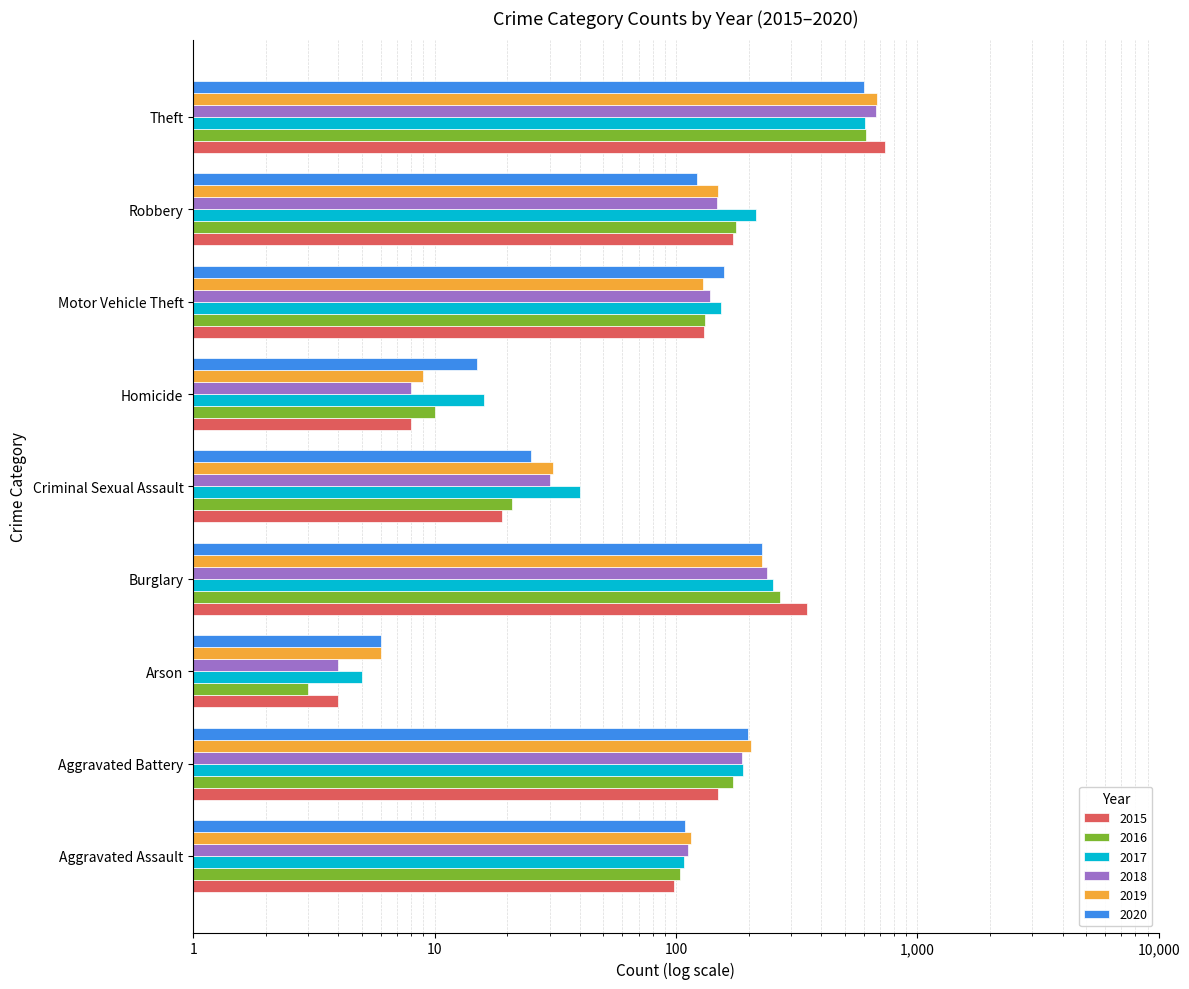

What position from the right is Motor Vehicle Theft?

3